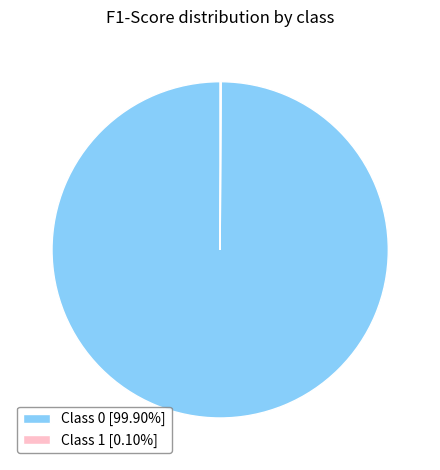

Is there any slice that represents more than half of the pie?

Yes